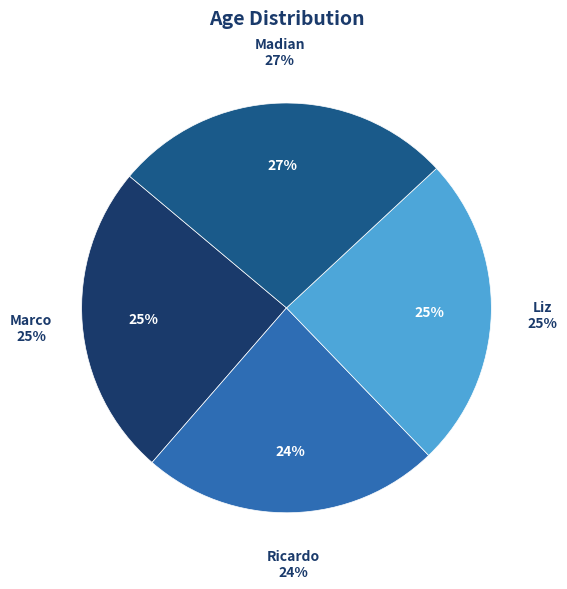

To the nearest percent, what is the difference between the largest and smallest slice percentages?

3%